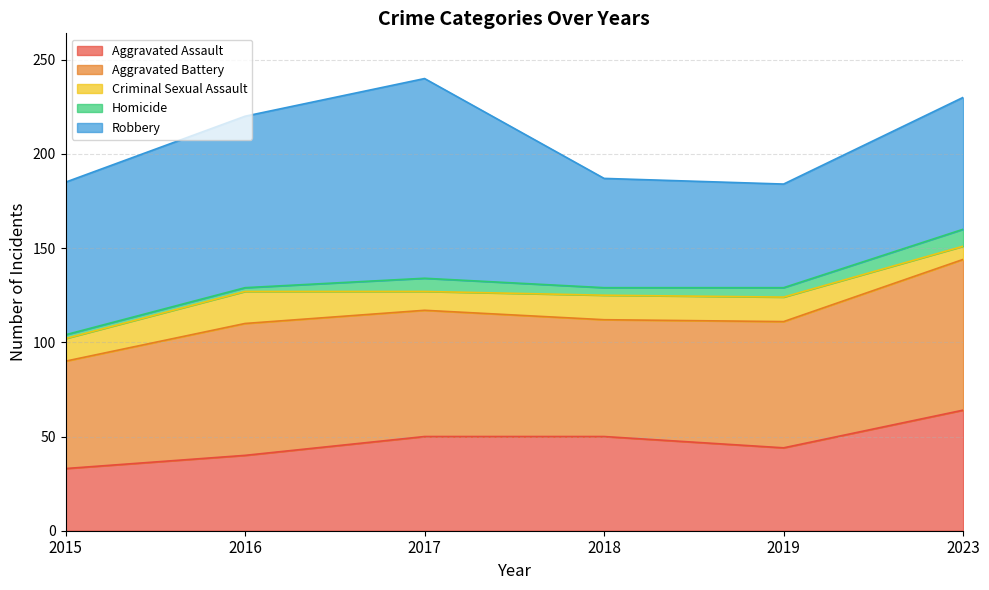

True or false: Aggravated Assault has a value of 59 at 2015.

False